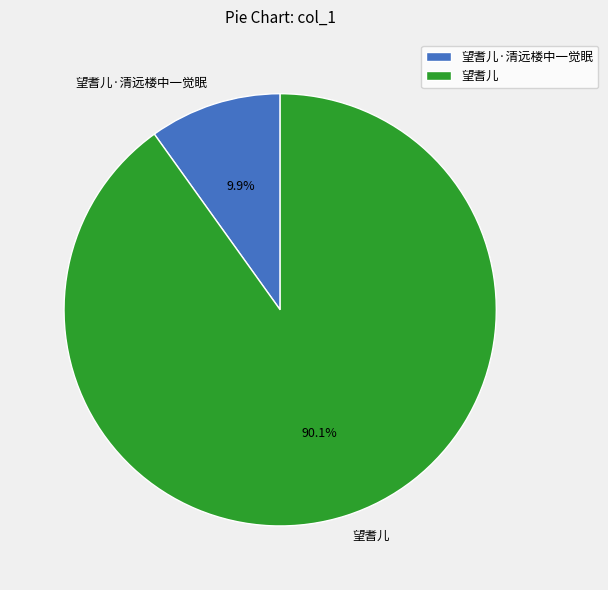

To the nearest percent, what percentage of the pie is 望耆儿?

90%